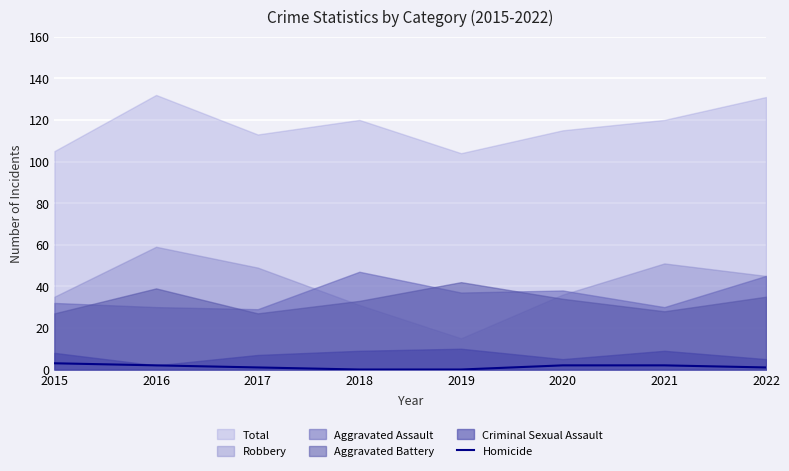

What is the highest value of the Aggravated Assault series?

47